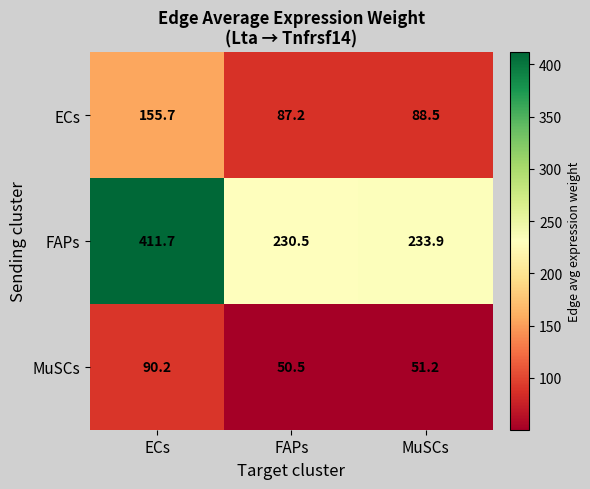

Which series has the widest spread of values?

FAPs